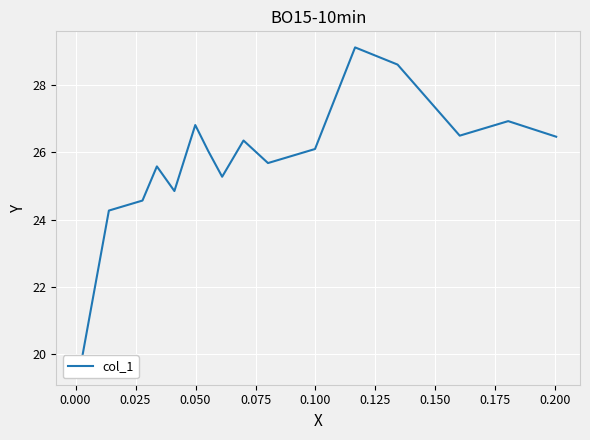

True or false: the data has more than 0 interior local peaks.

True